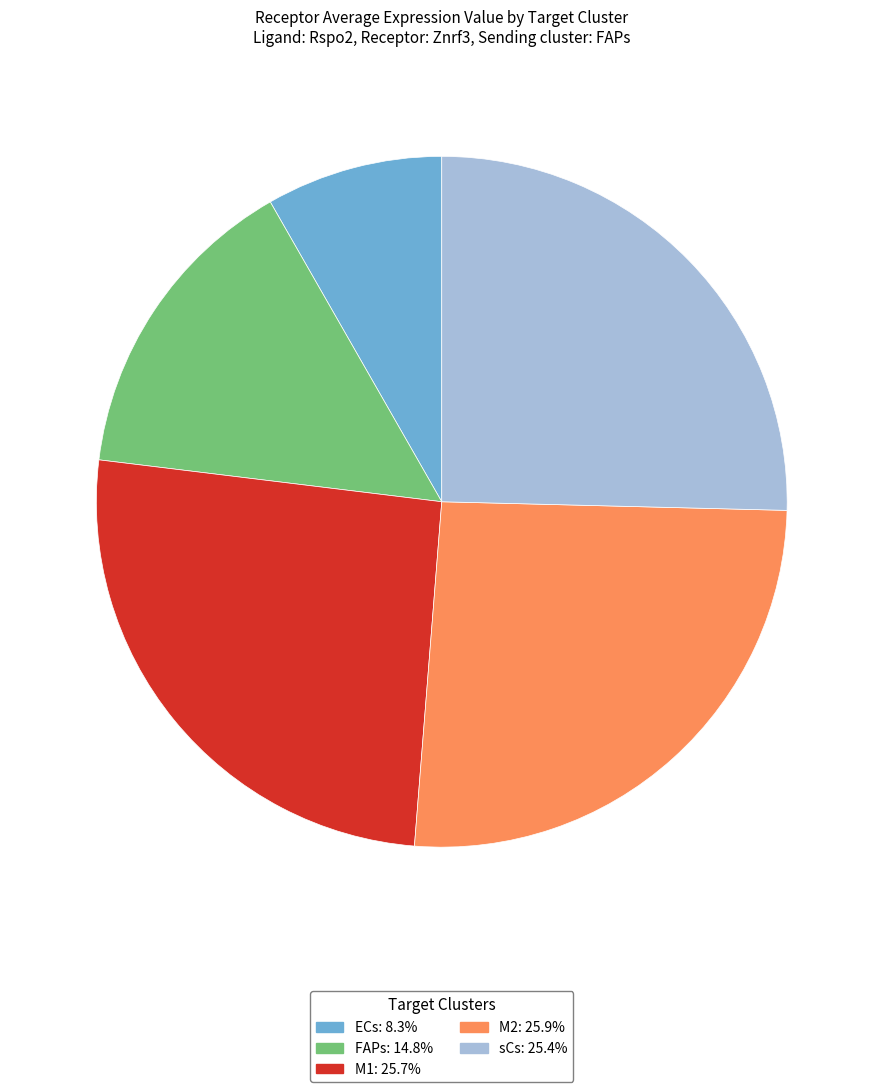

Which slice is the smallest?

ECs